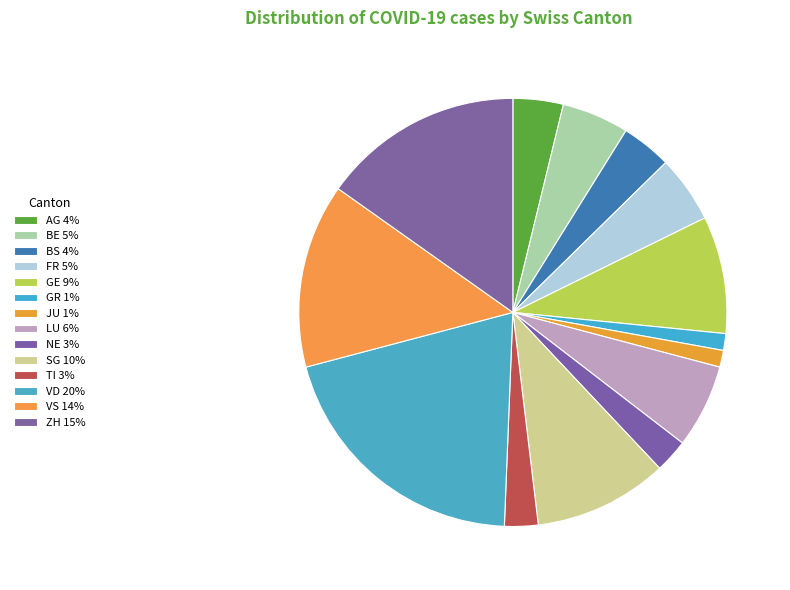

What percentage is the NE slice, to the nearest percent?

3%